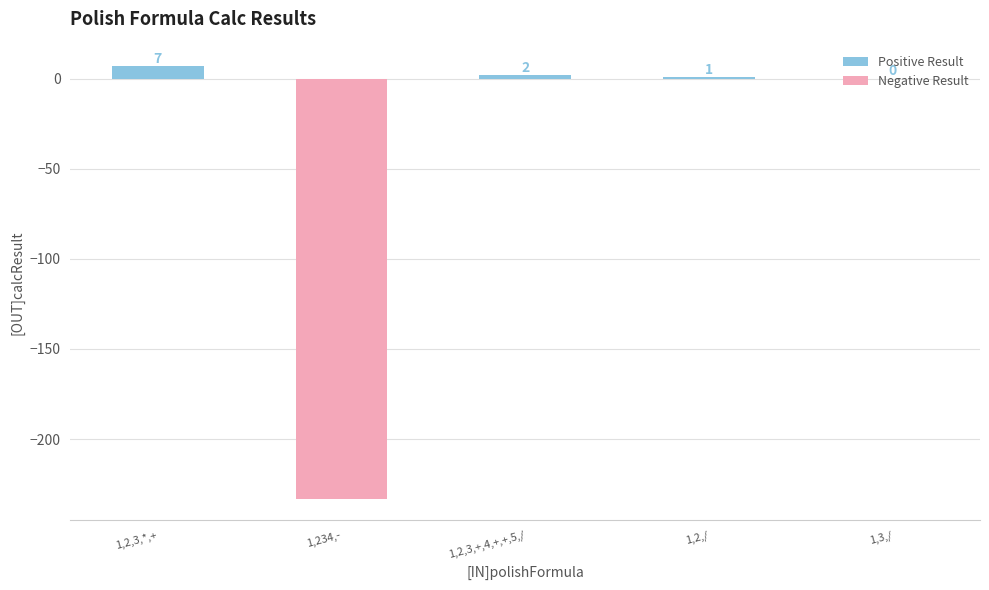

How many data points does each series have?

5